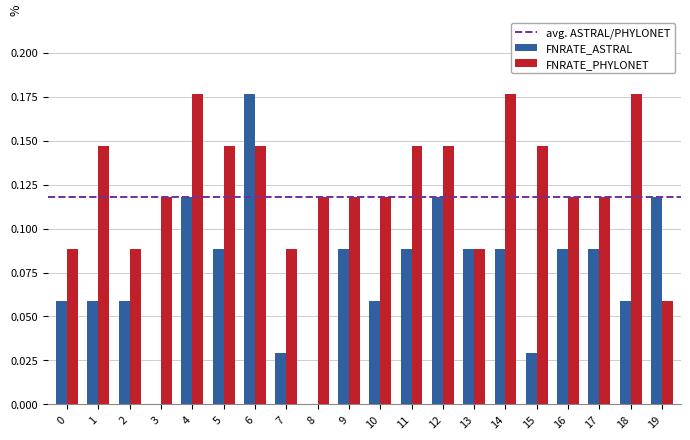

True or false: FNRATE_PHYLONET has a value of 0.2 at 6.

False